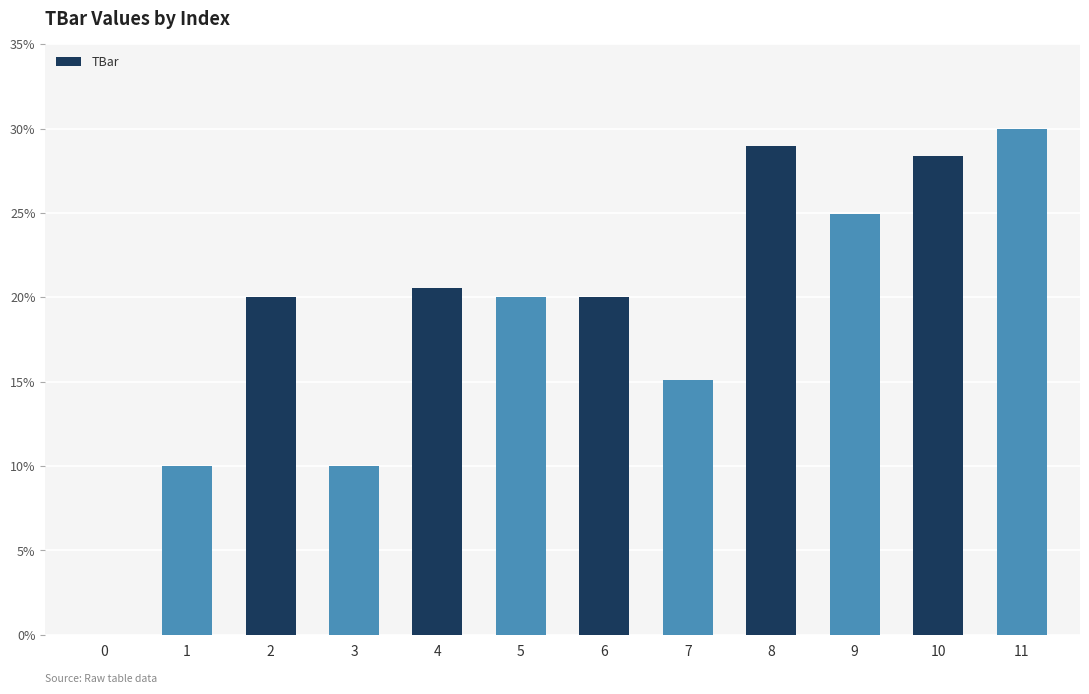

Reading left to right, transcribe all the data shown in this chart.

0.0	10.0	20.0	10.0	20.6	20.0	20.0	15.1	29.0	24.9	28.4	30.0